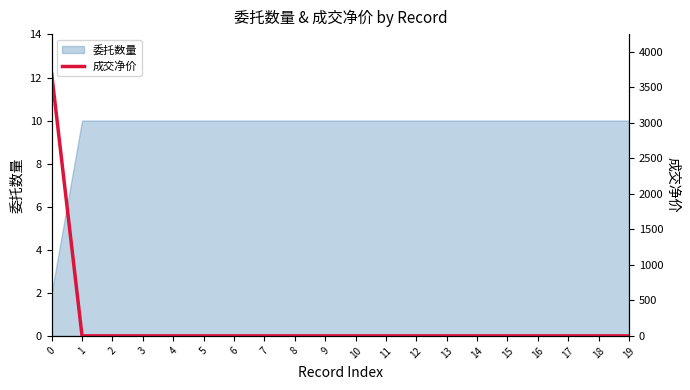

Does the chart have visible grid lines?

No